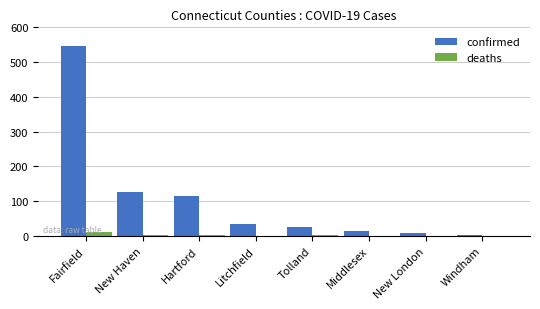

How many groups of bars are there?

8